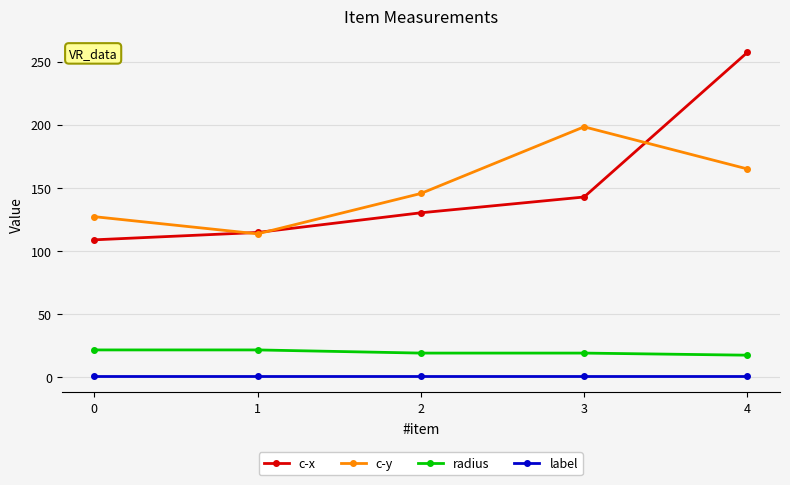

What is the approximate value of radius at 1?

21.8